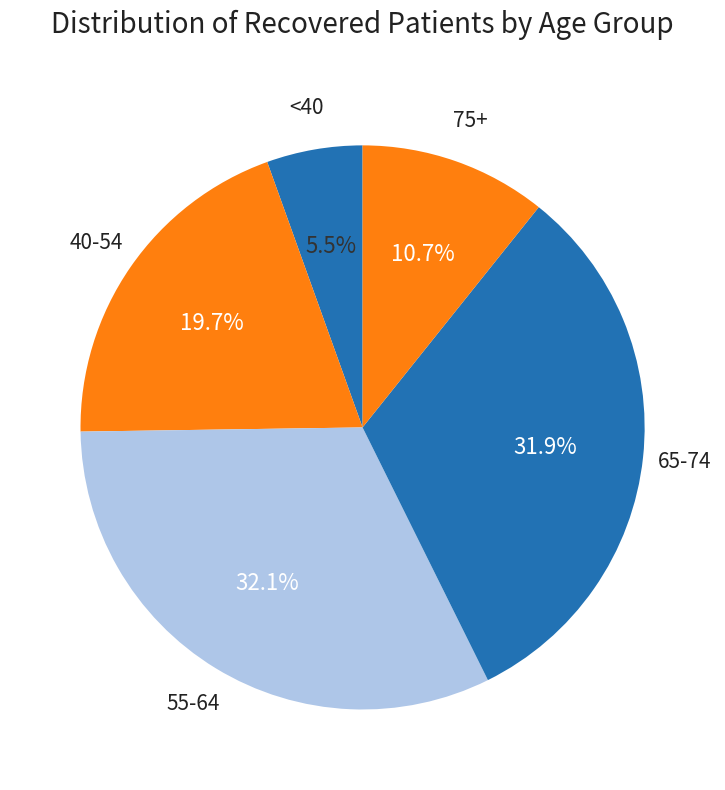

Count the number of slices in the pie.

5